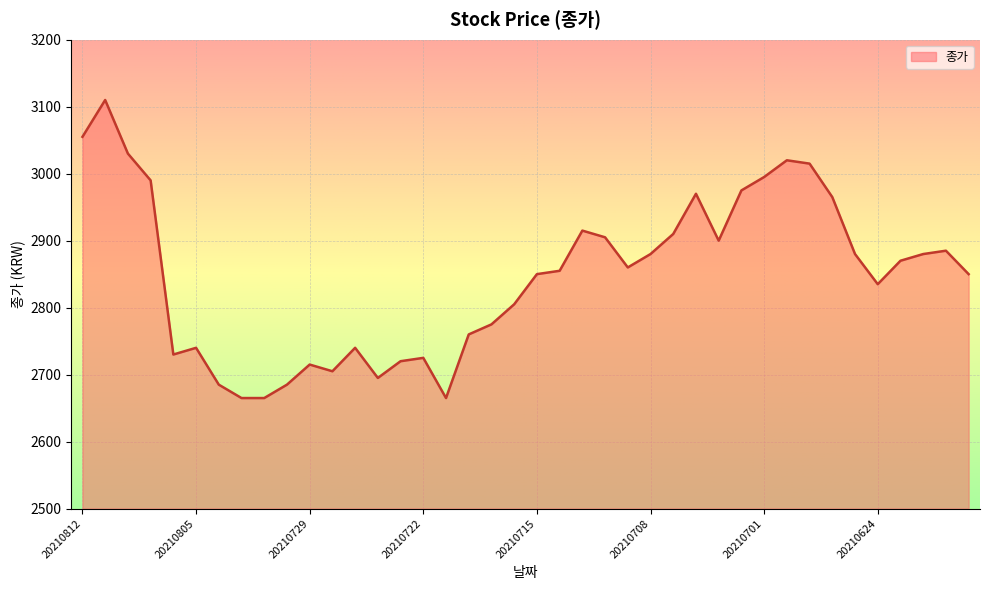

Reading left to right, list all the values displayed in this chart.

3055	3110	3030	2990	2730	2740	2685	2665	2665	2685	2715	2705	2740	2695	2720	2725	2665	2760	2775	2805	2850	2855	2915	2905	2860	2880	2910	2970	2900	2975	2995	3020	3015	2965	2880	2835	2870	2880	2885	2850